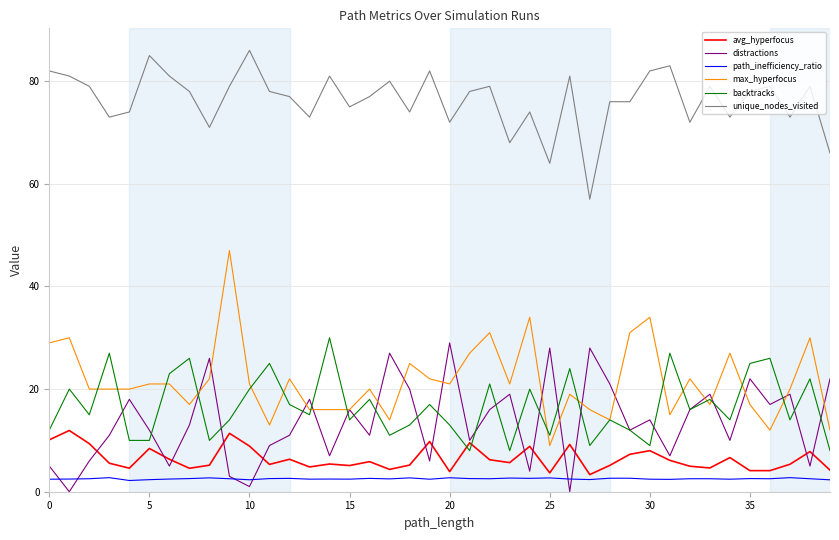

True or false: backtracks and unique_nodes_visited cross at least once.

False